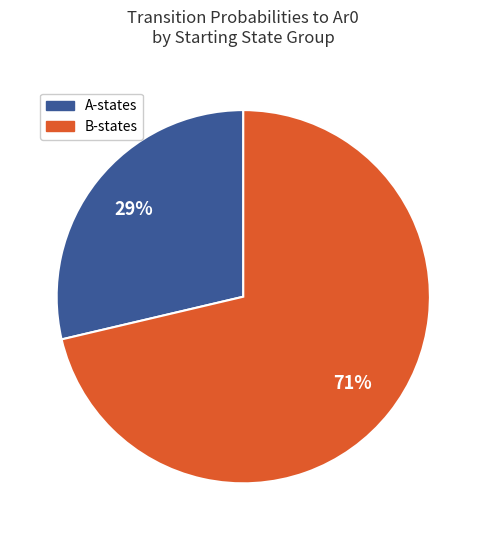

To the nearest percent, what is the average slice percentage?

50%